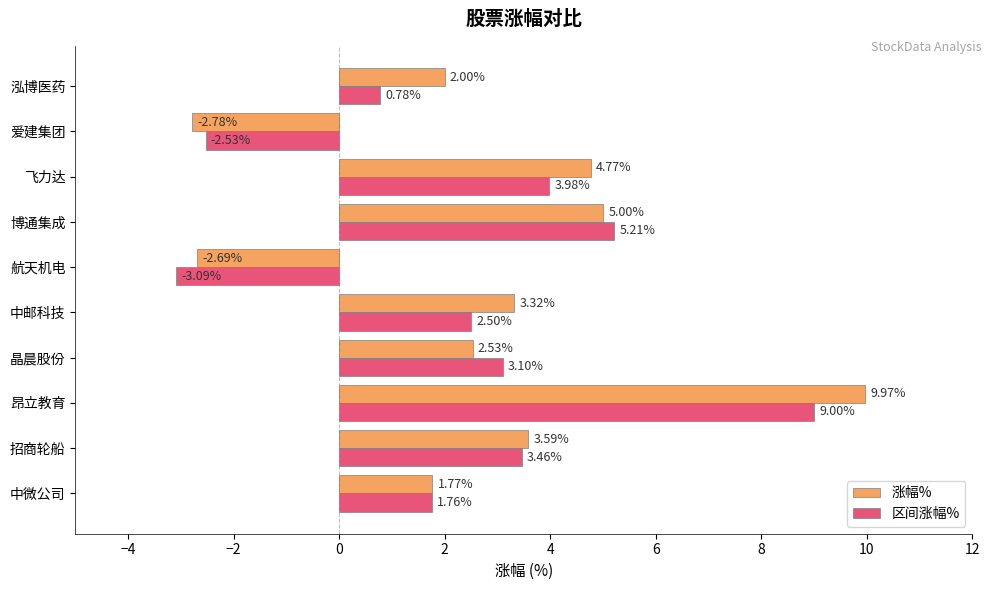

How many distinct data groups are displayed?

2